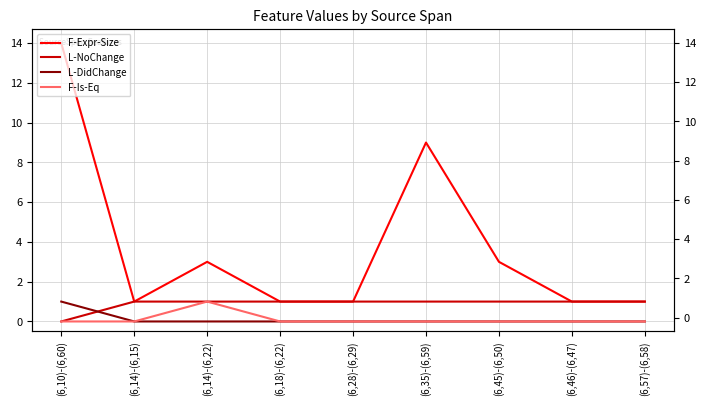

Reading left to right, list all the values displayed in this chart.

F-Expr-Size: 14	1	3	1	1	9	3	1	1
L-NoChange: 0	1	1	1	1	1	1	1	1
L-DidChange: 1	0	0	0	0	0	0	0	0
F-Is-Eq: 0	0	1	0	0	0	0	0	0